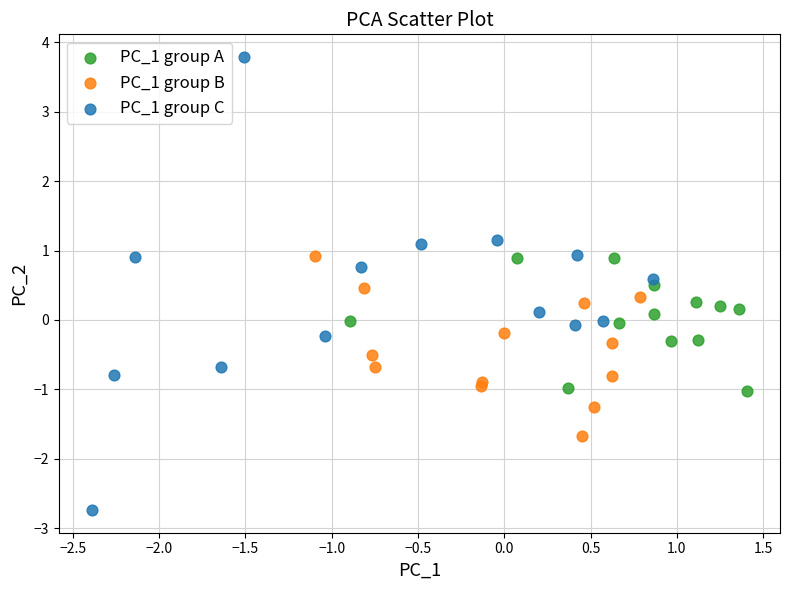

What are all the series names shown in the legend?

PC_1 group A, PC_1 group B, PC_1 group C